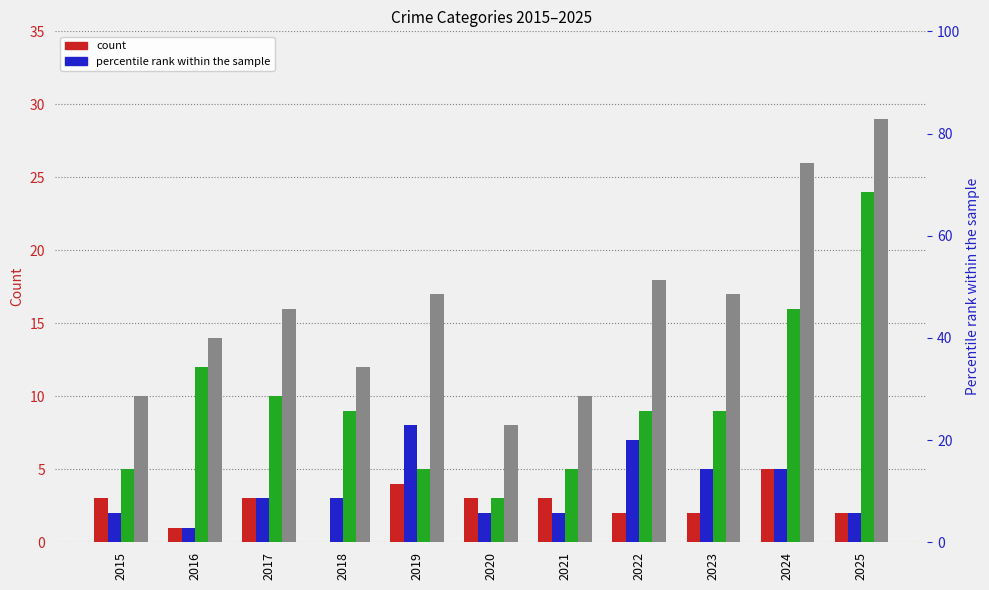

Reading left to right, extract all data points from this chart.

Aggravated Assault: 3	1	3	0	4	3	3	2	2	5	2
Aggravated Battery: 2	1	3	3	8	2	2	7	5	5	2
Robbery: 5	12	10	9	5	3	5	9	9	16	24
Total: 10	14	16	12	17	8	10	18	17	26	29